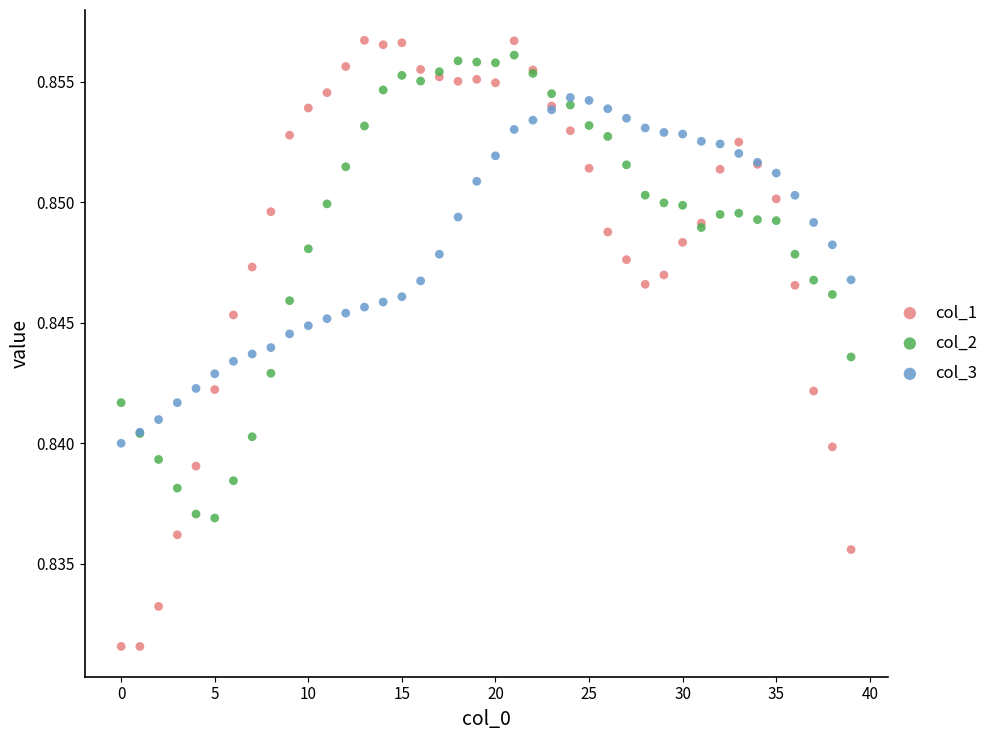

Which series reaches the minimum Y coordinate?

col_1